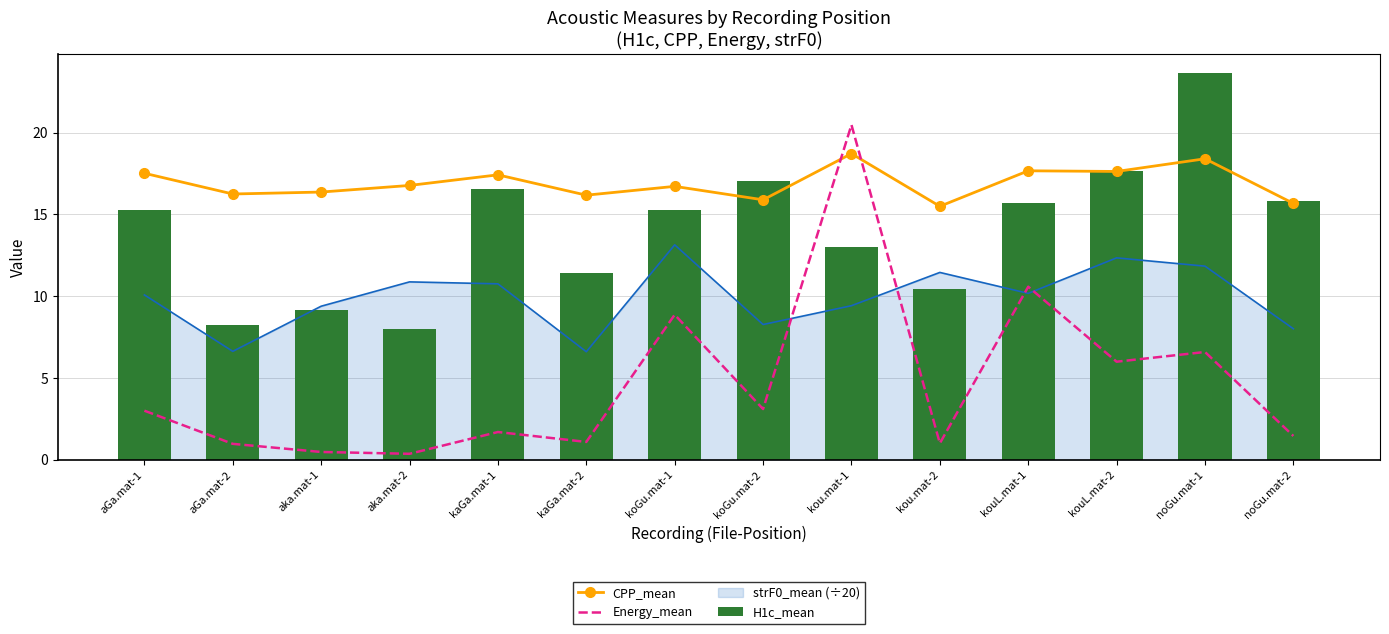

What is the difference between the highest and lowest values at kou.mat-1?

7.5